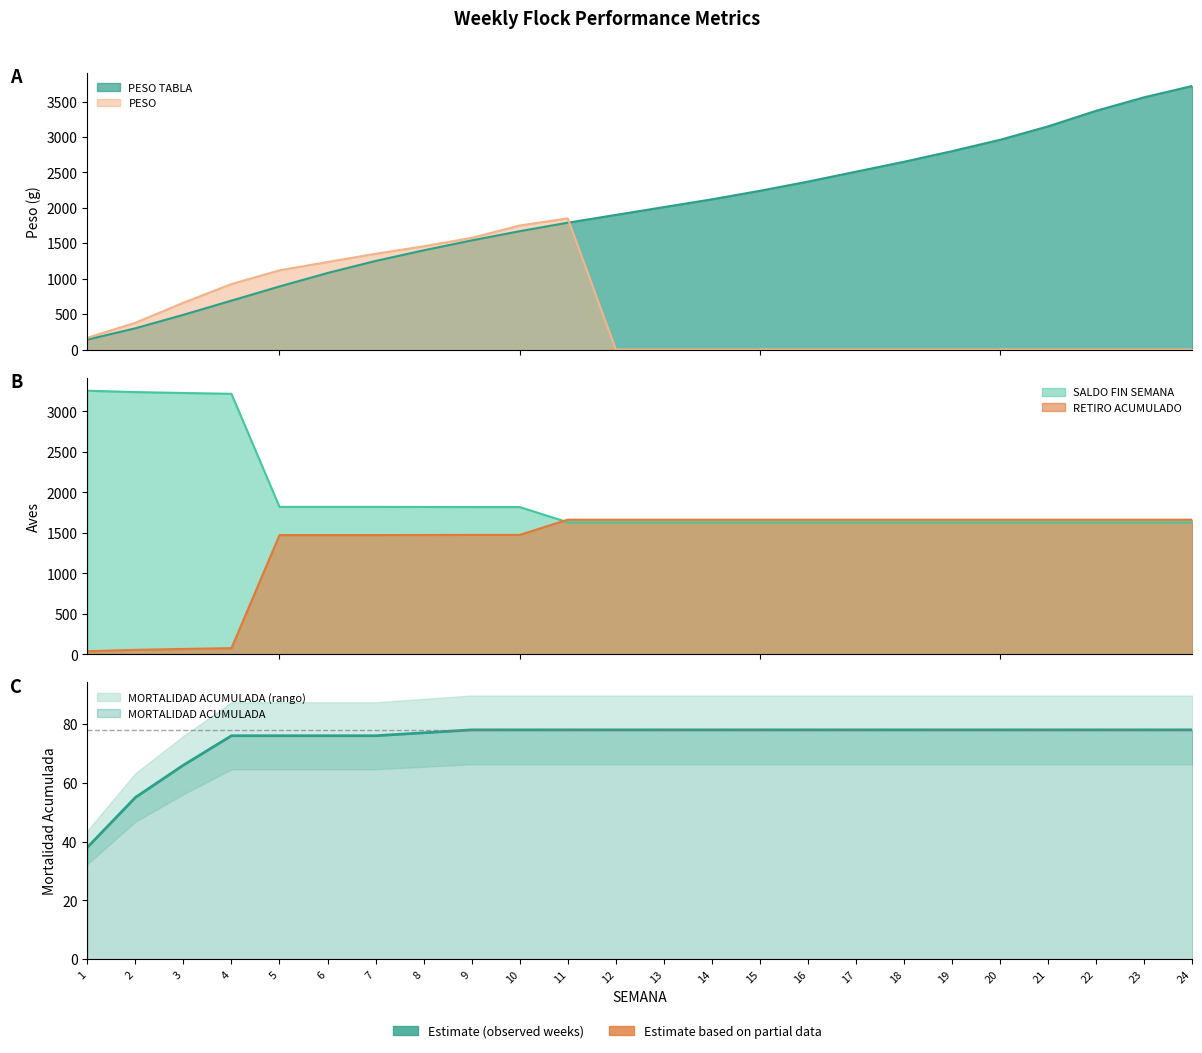

What is the difference between the SALDO FIN SEMANA values at 22 and 1?

1624.0